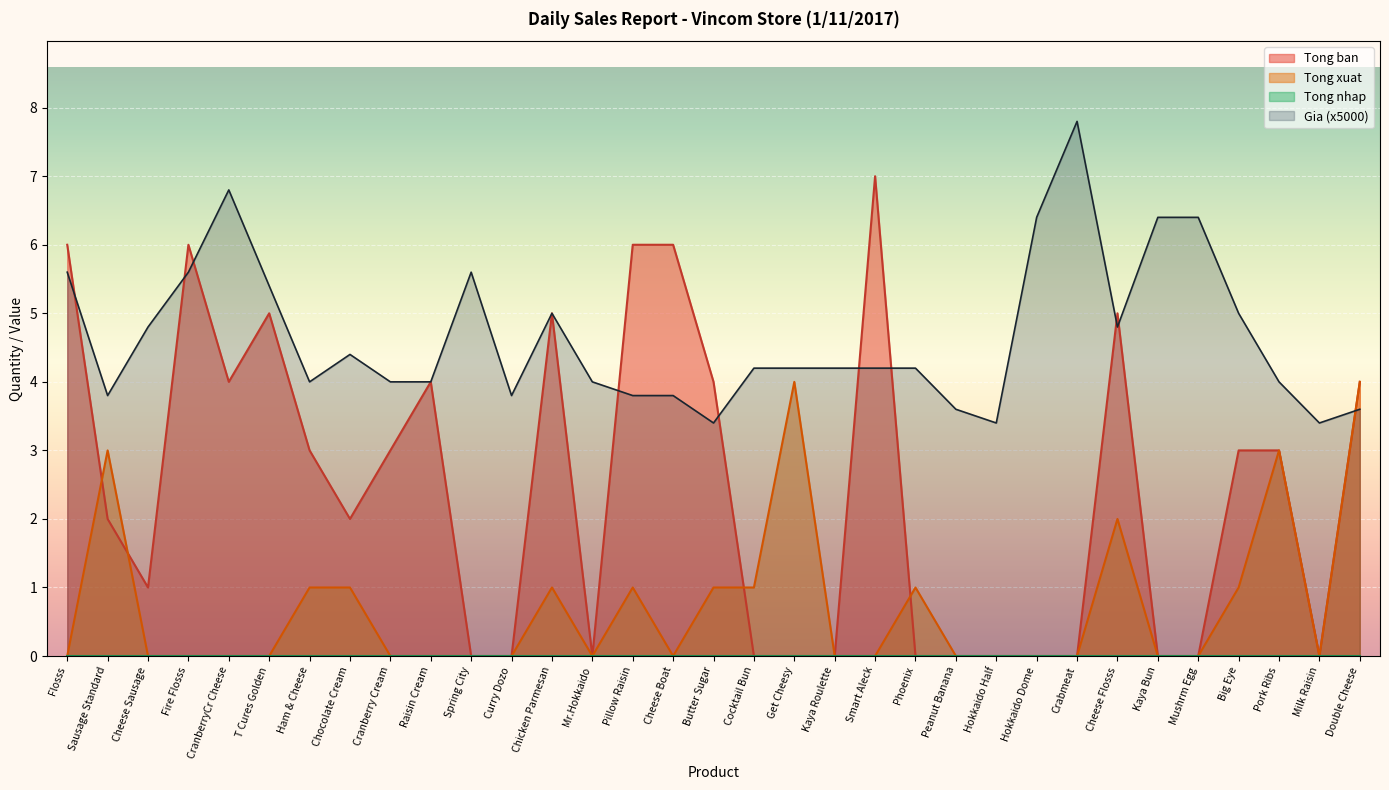

Where do Gia and Tong ban first cross each other?

Flosss and Sausage Standard